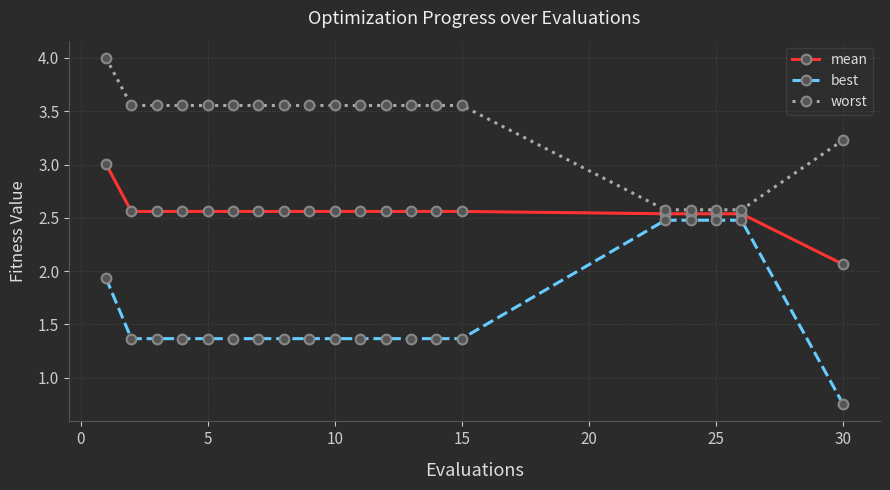

Which series has the widest spread of values?

best